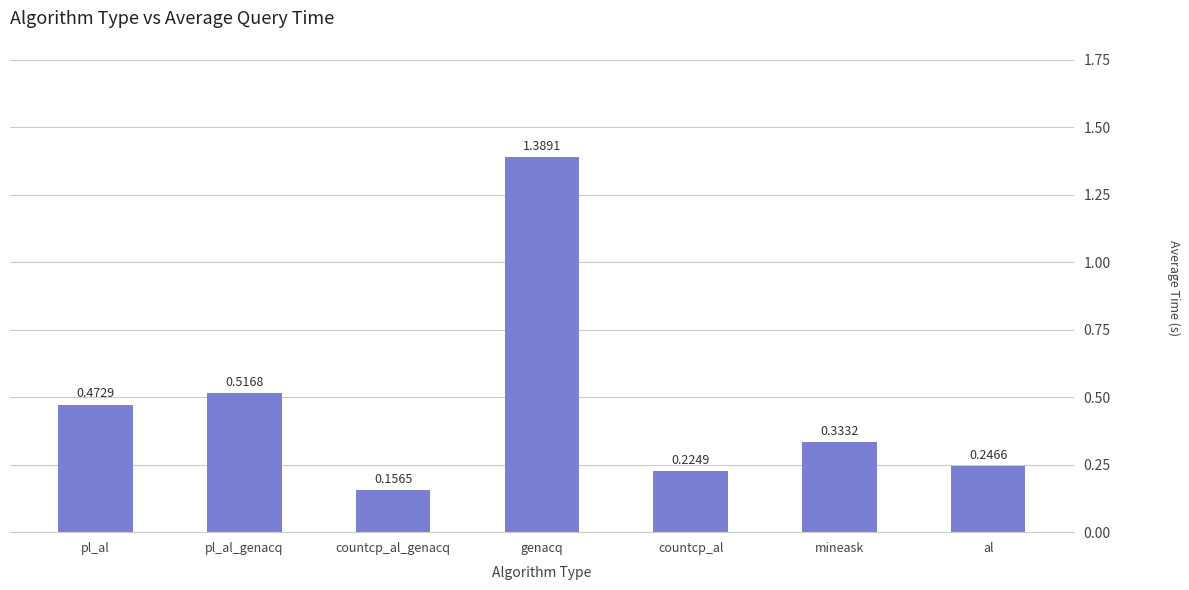

What is the change in value from pl_al to mineask?

-0.1